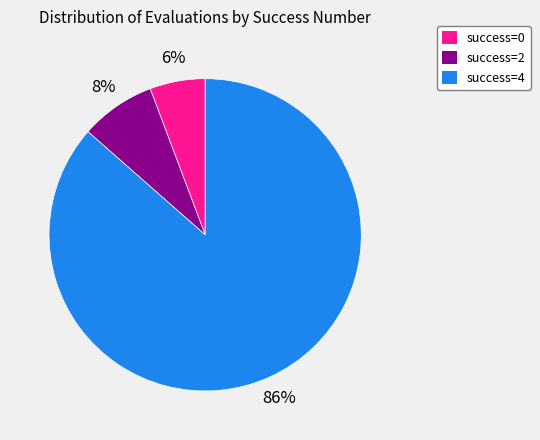

Count the number of slices in the pie.

3